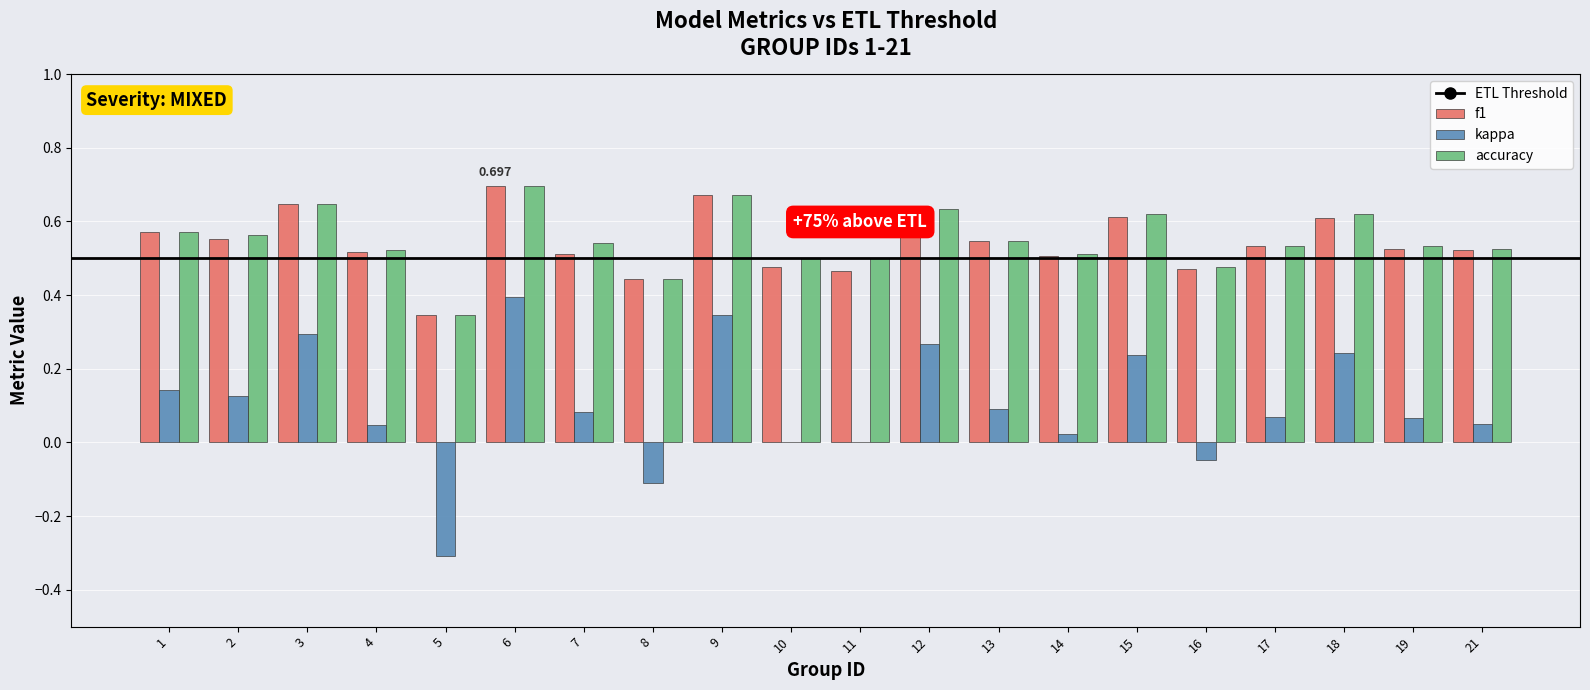

Count the number of categories in the chart.

20